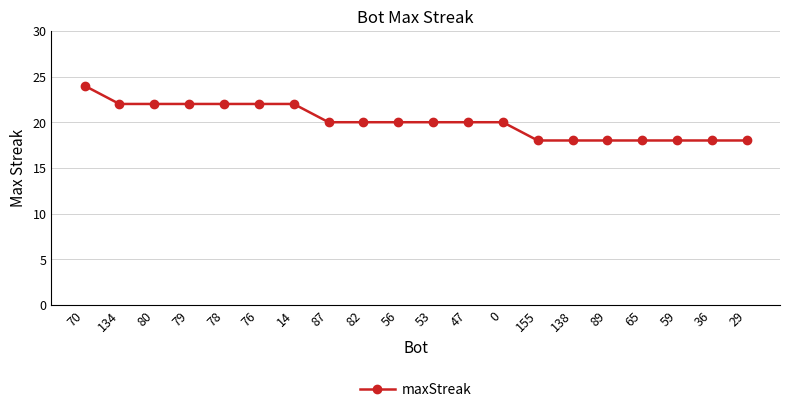

Which label corresponds to the largest value in the chart?

70